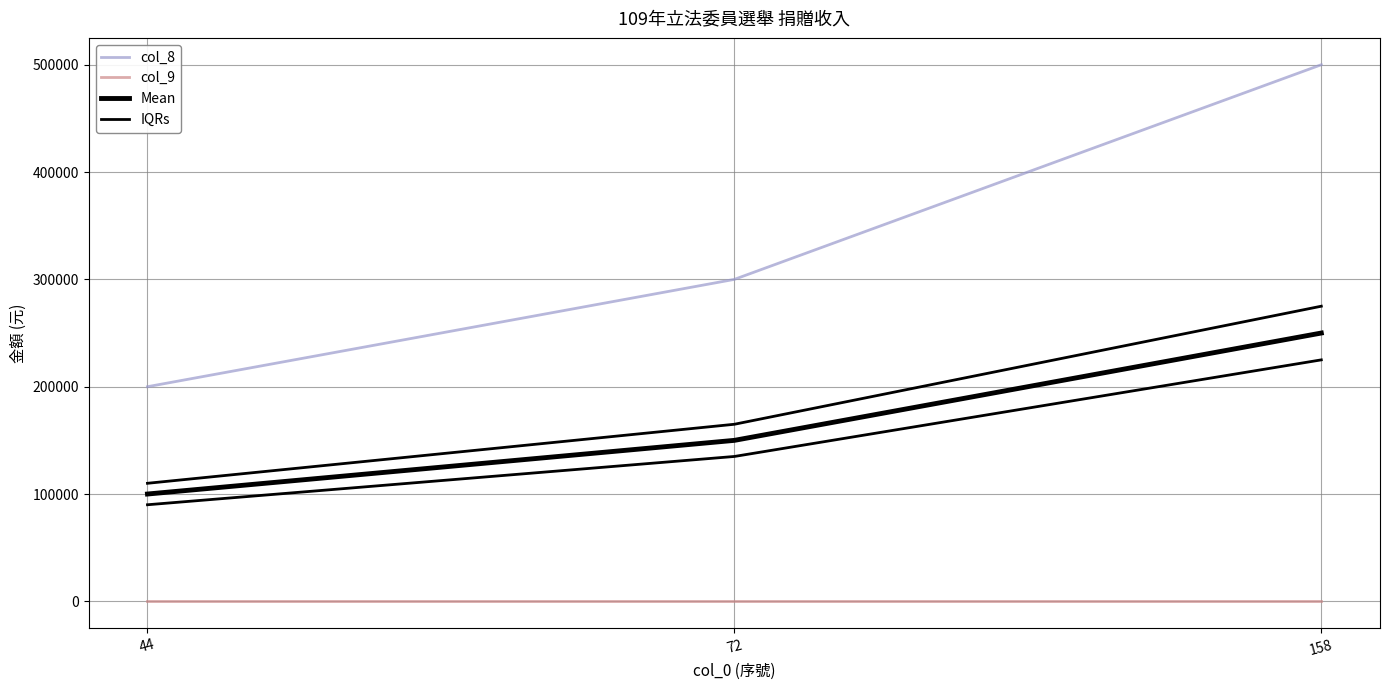

Reading left to right, what are all the values shown in this chart?

col_8: 200000.0	300000.0	500000.0
col_9: 0.0	0.0	0.0
Mean: 100000.0	150000.0	250000.0
IQRs: 110000.0	165000.0	275000.0